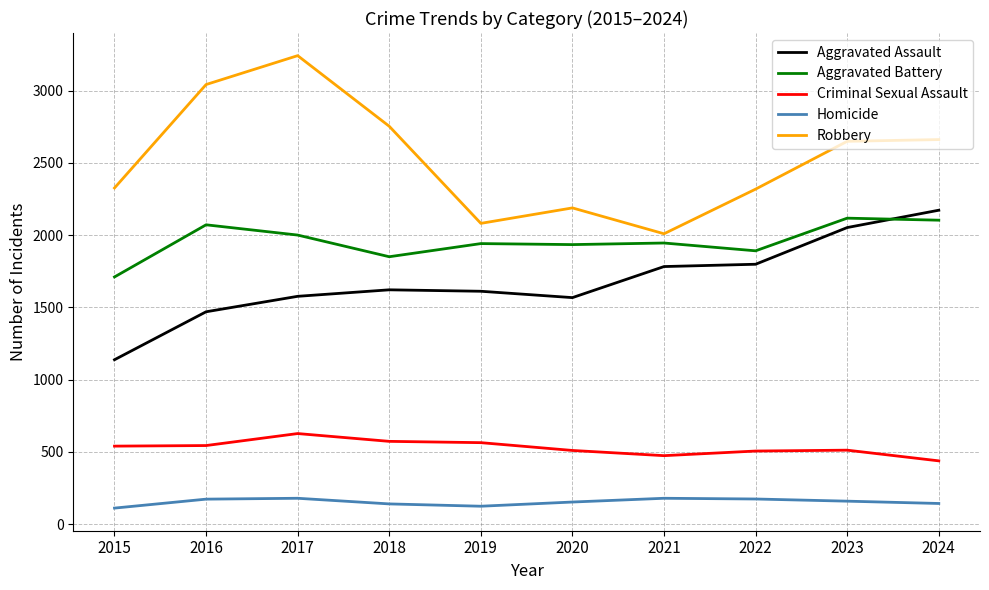

True or false: Robbery has a value of 2650 at 2023.

True